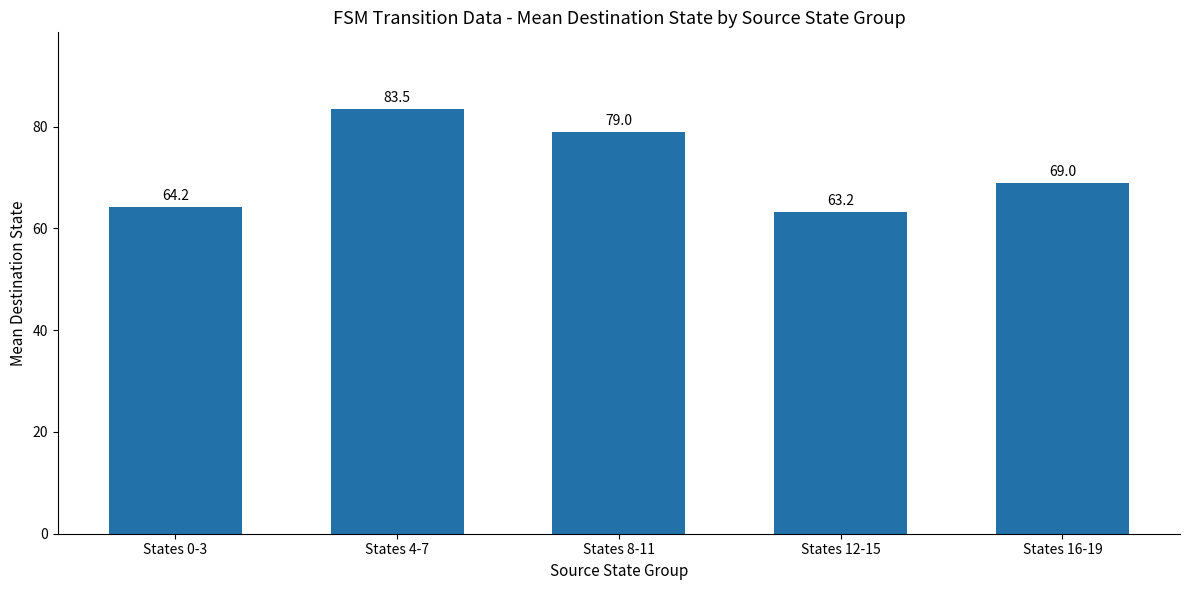

The chart shows a value of 102.8 at States 16-19. True or false?

False